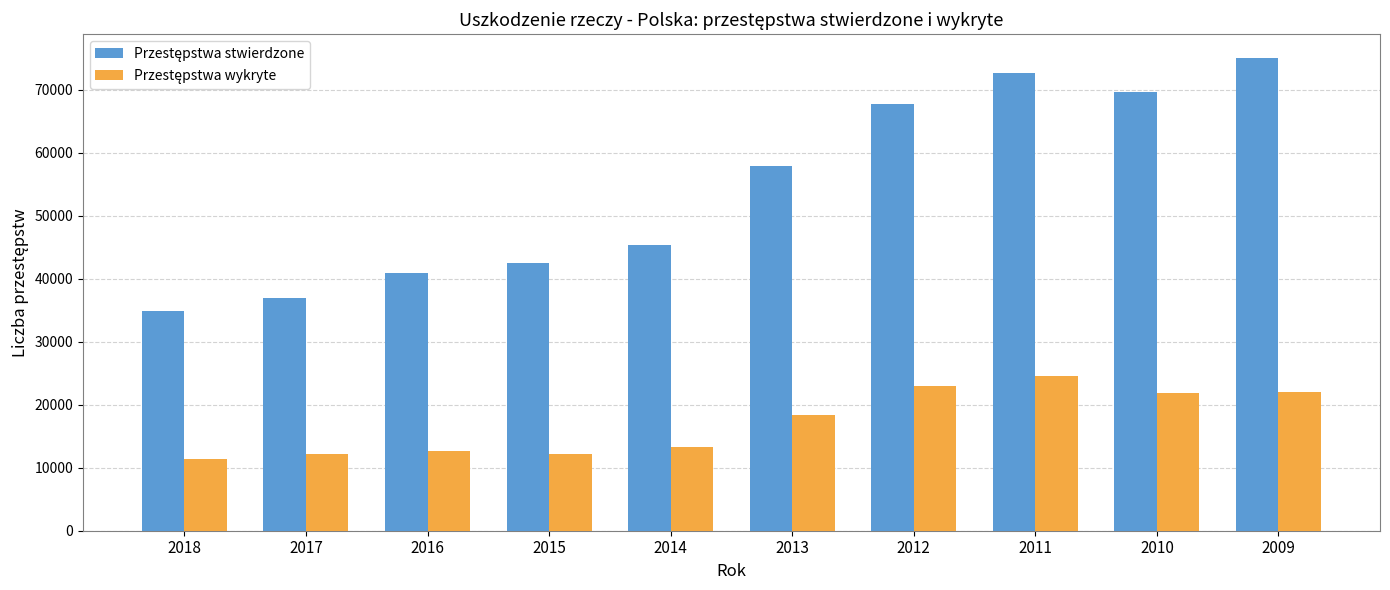

What is the smallest value displayed?

11362